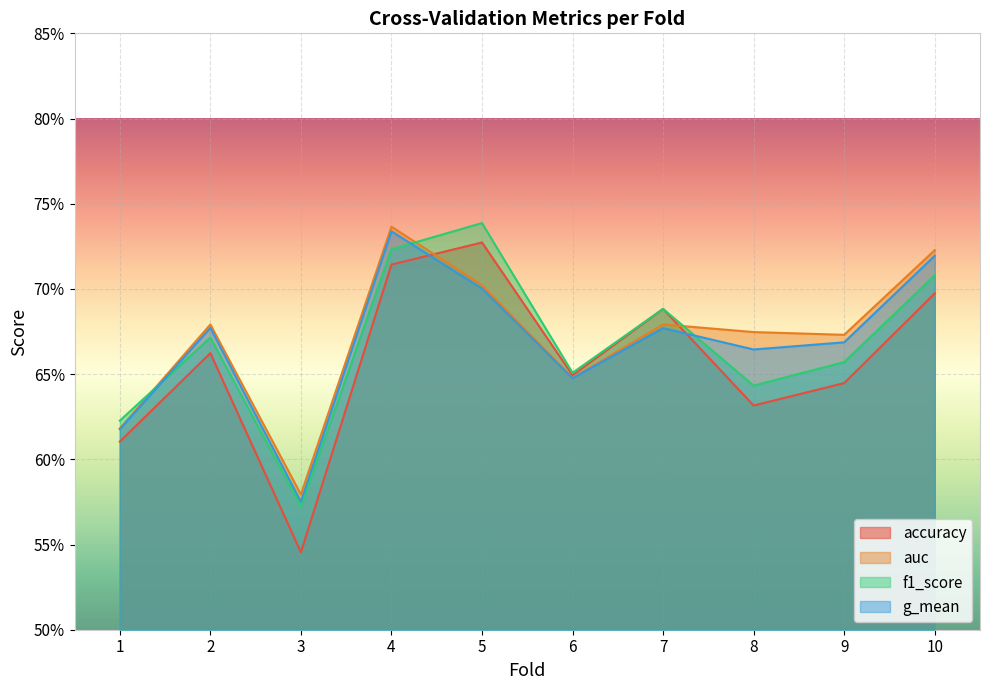

Rank the series by their maximum value, from highest to lowest.

f1_score, auc, g_mean, accuracy